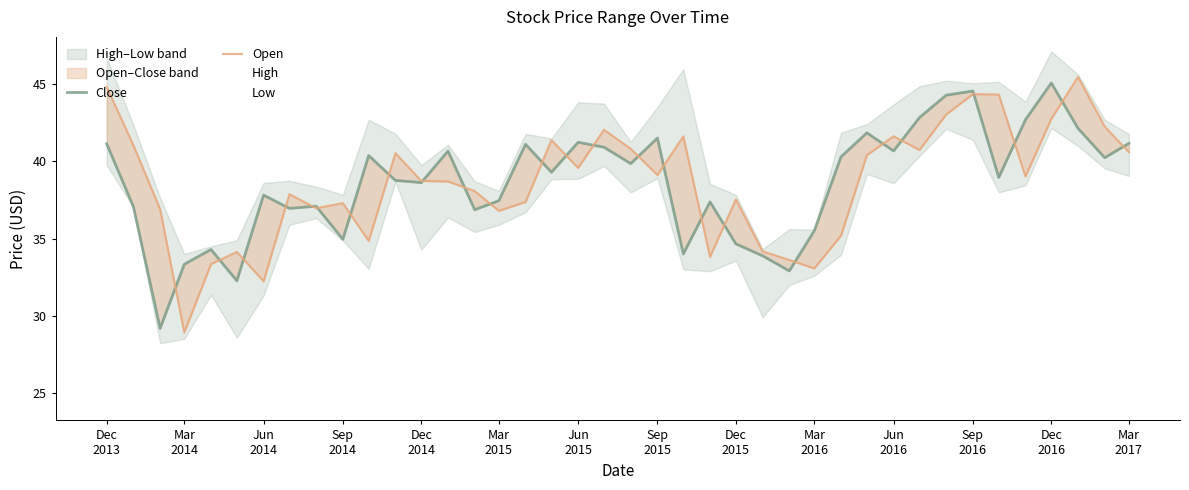

What is the difference between the highest and lowest values at Mar
2015?

1.9